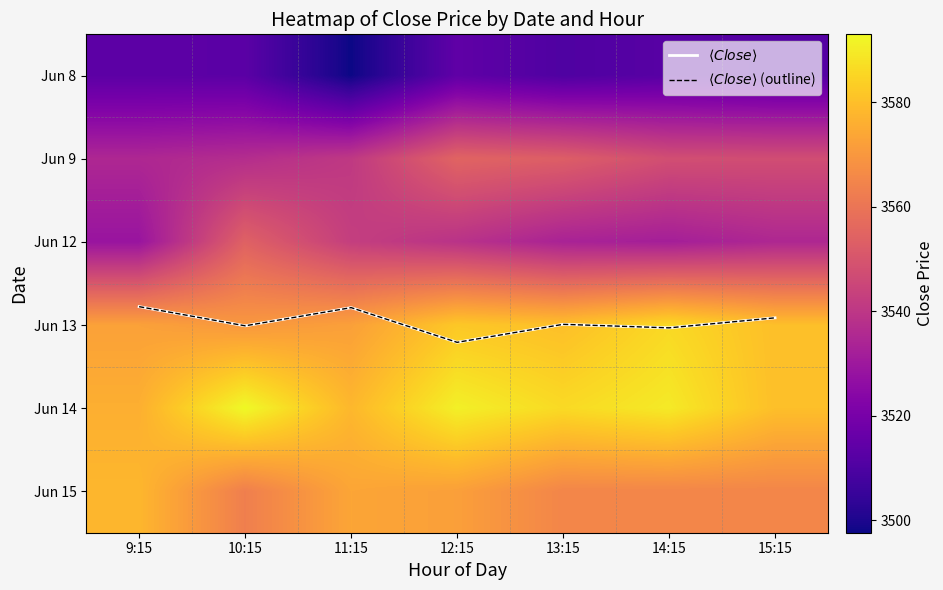

How many data points in Jun 9 are less than 3547?

3